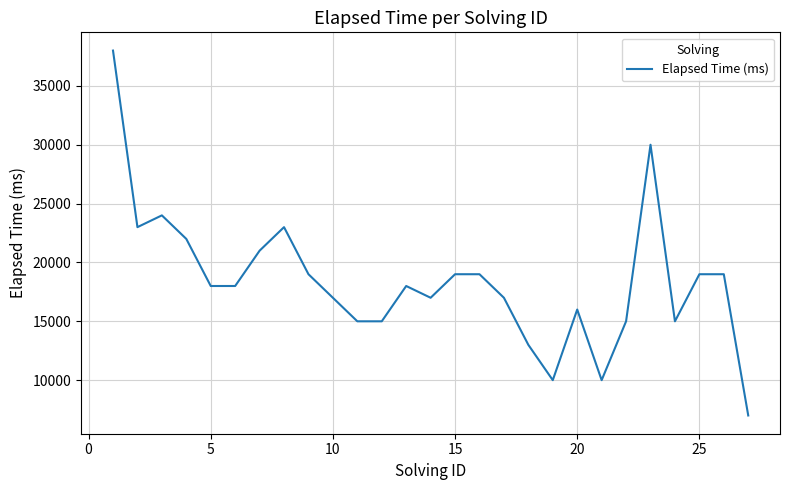

What is the minimum value shown in the chart?

7000